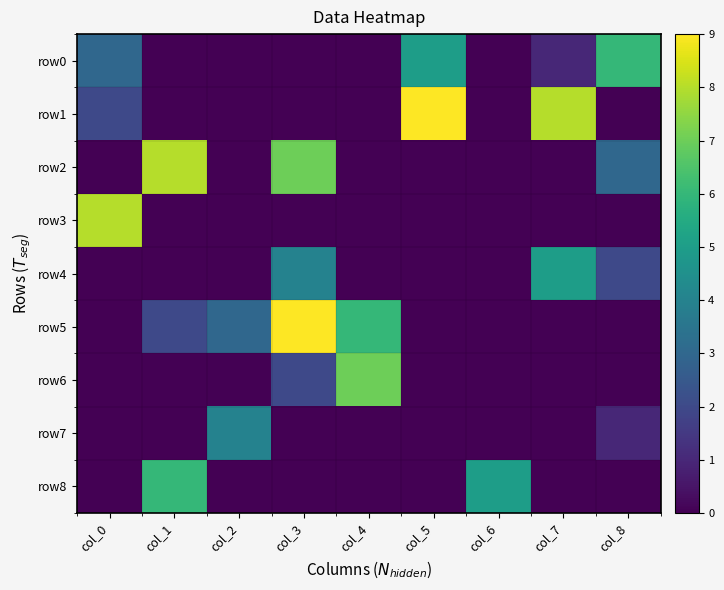

Which series changed the most between col_1 and col_8?

row0